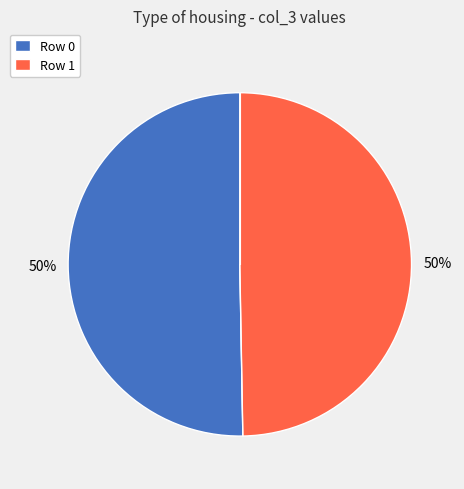

To the nearest percent, what portion does Row 1 represent?

50%